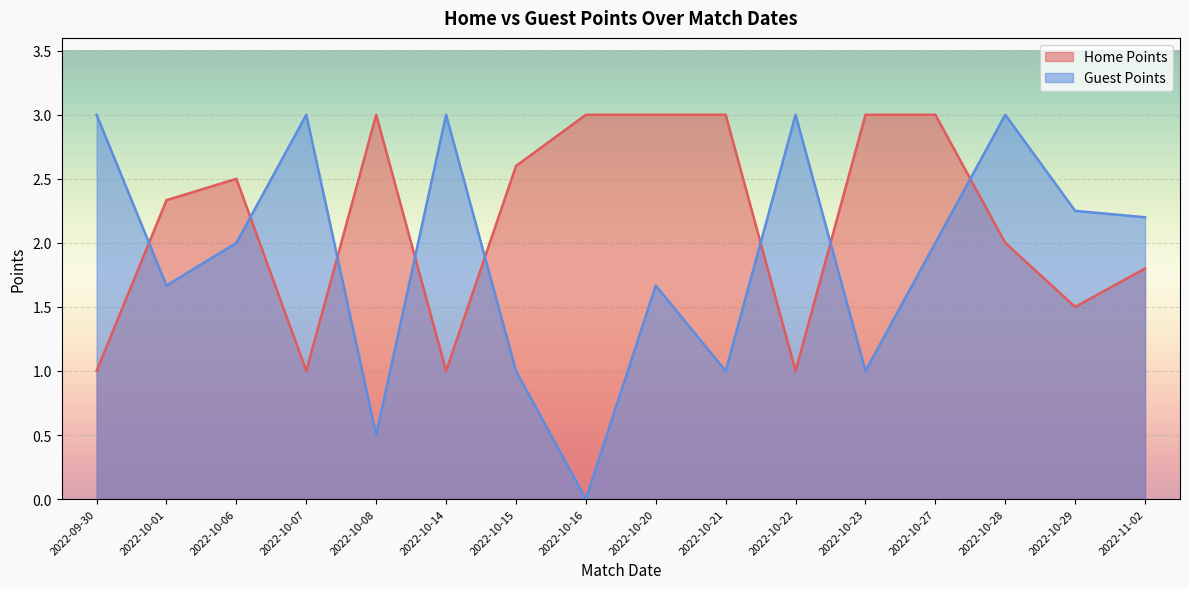

What is the difference between the Home Points values at 2022-10-29 and 2022-11-02?

0.3